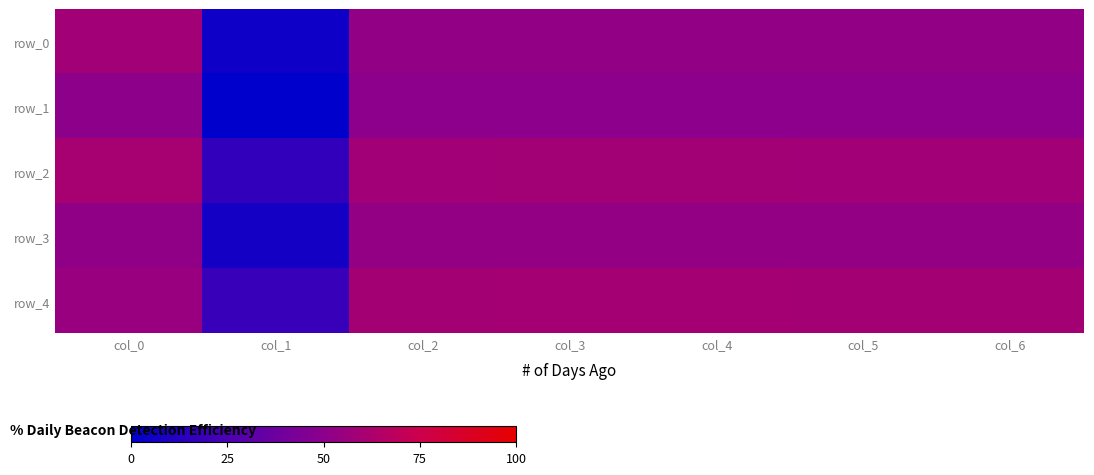

List the labels in order of row_3 value, largest first.

col_3, col_4, col_2, col_5, col_6, col_0, col_1